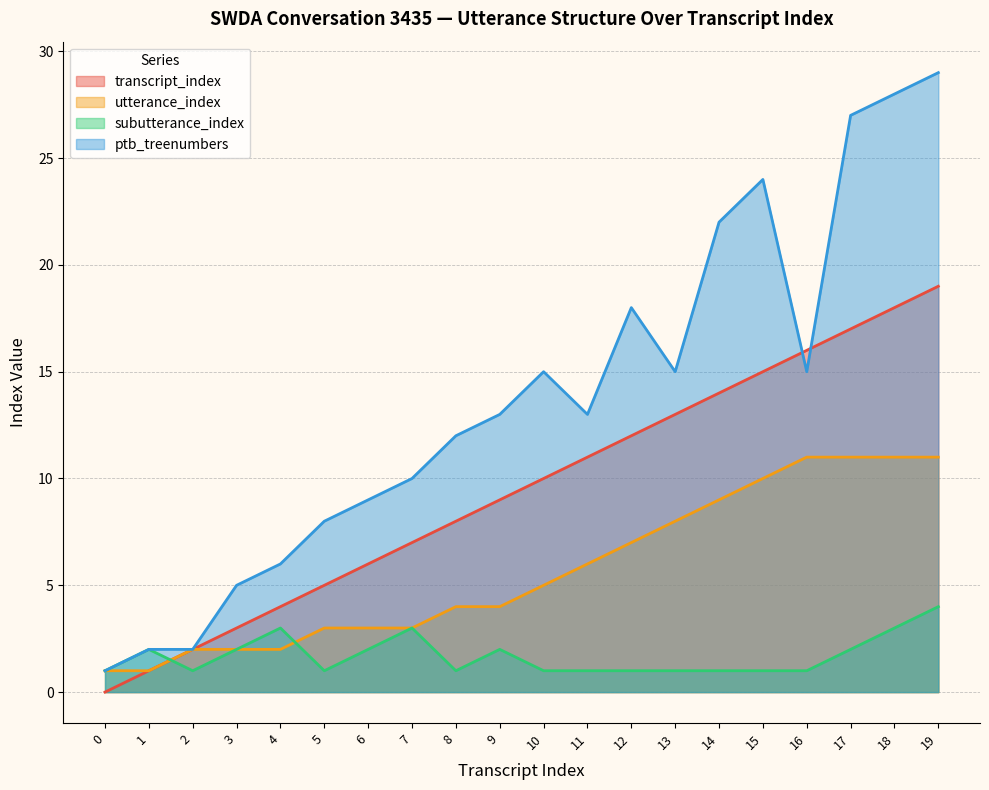

True or false: subutterance_index and transcript_index intersect in this chart.

True